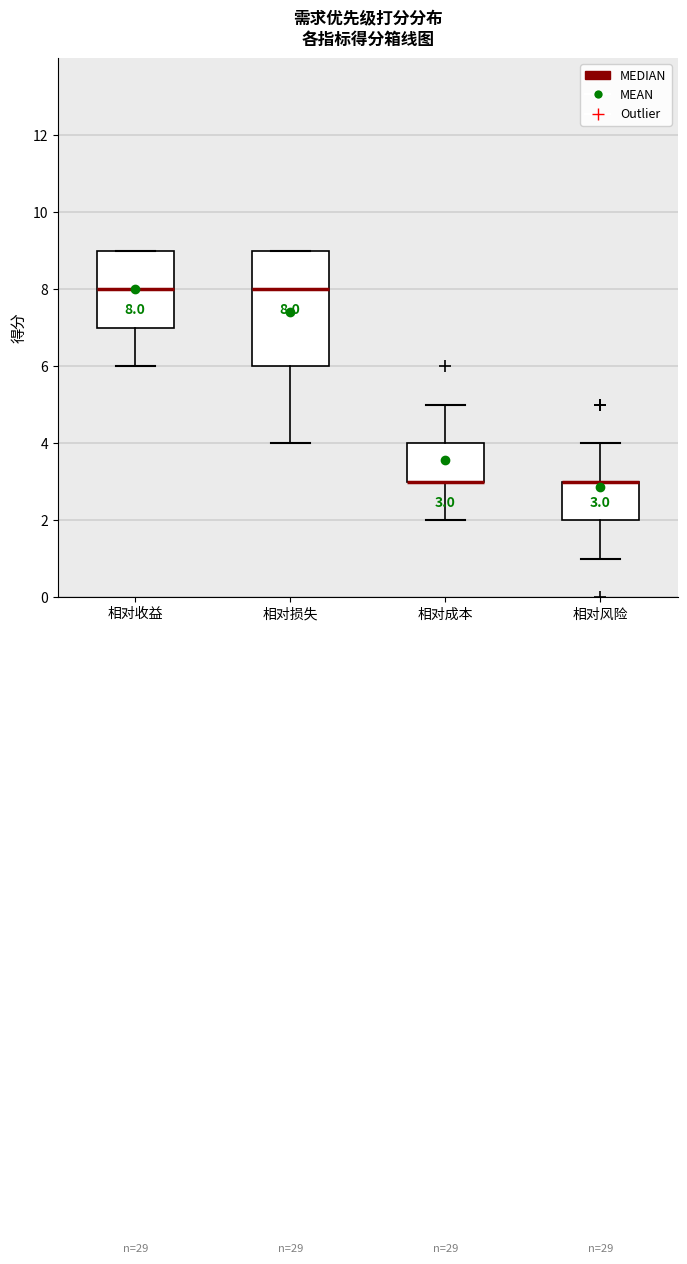

Comparing the boxes themselves (not the whiskers), which one is the tallest?

相对损失